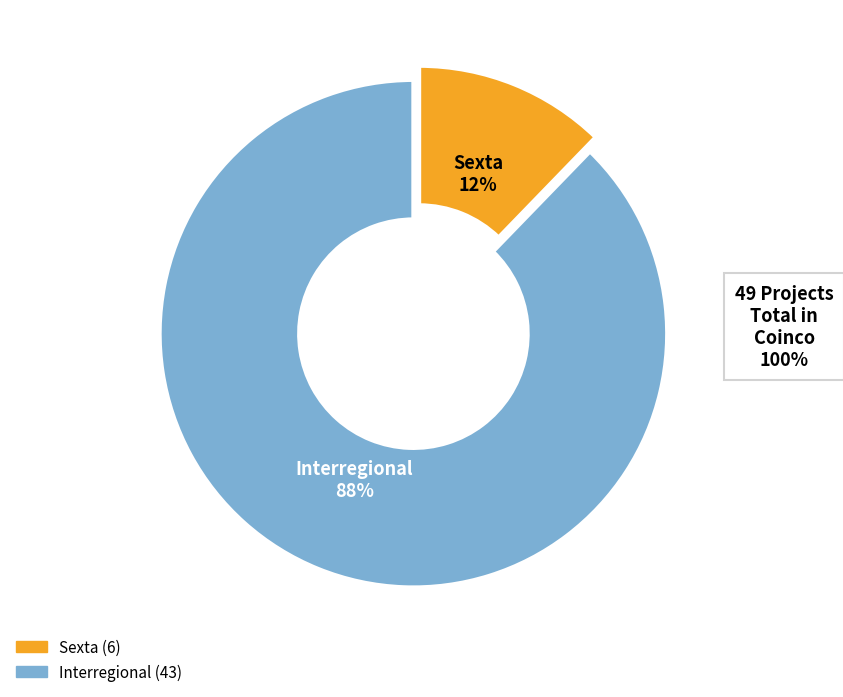

To the nearest percent, what is the average slice percentage?

50%